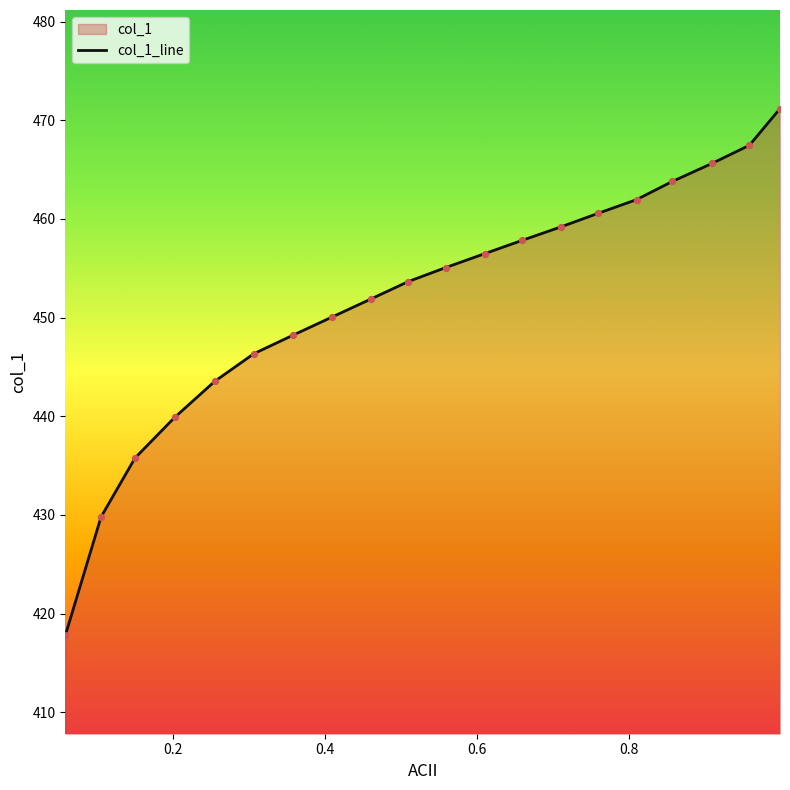

What is the maximum value shown in the chart?

471.2